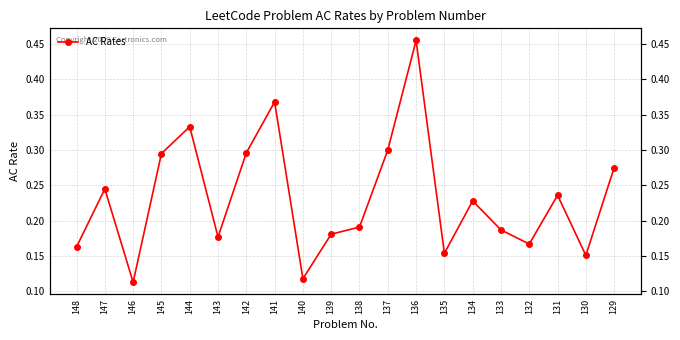

Reading right to left, extract all data points from this chart.

0.3	0.2	0.2	0.2	0.2	0.2	0.2	0.5	0.3	0.2	0.2	0.1	0.4	0.3	0.2	0.3	0.3	0.1	0.2	0.2